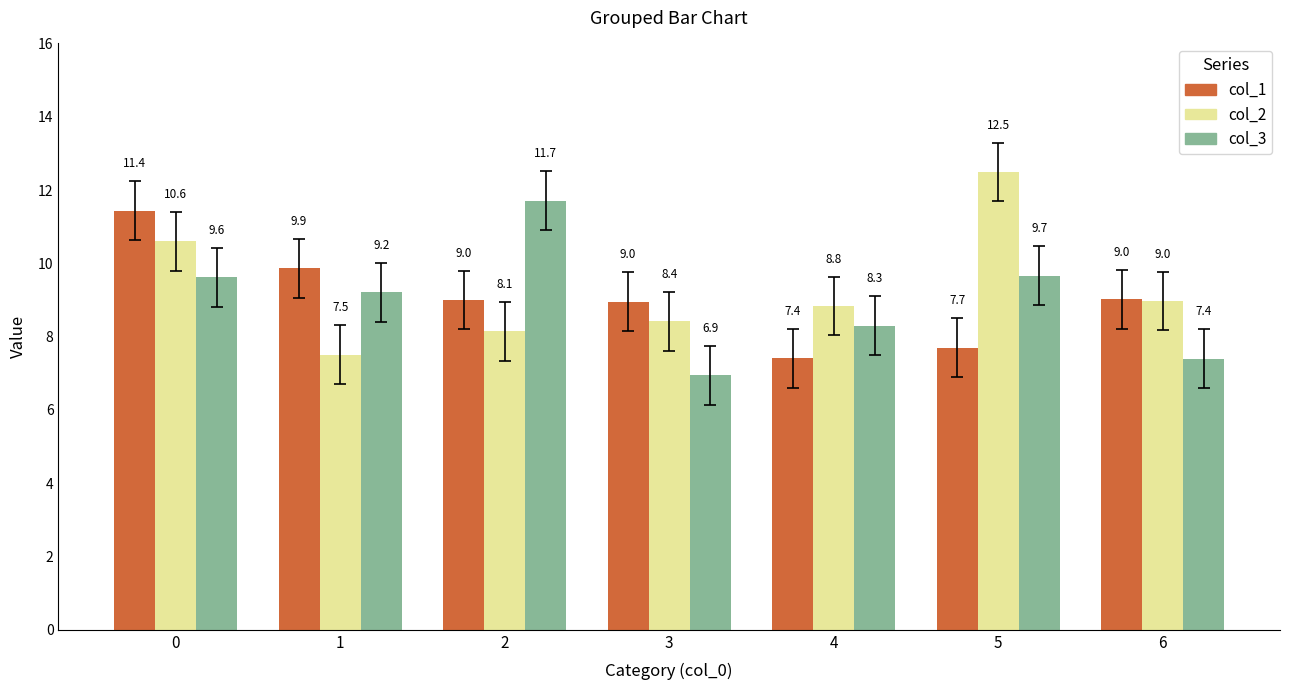

True or false: col_1 has a value of 5.1 at 5.

False